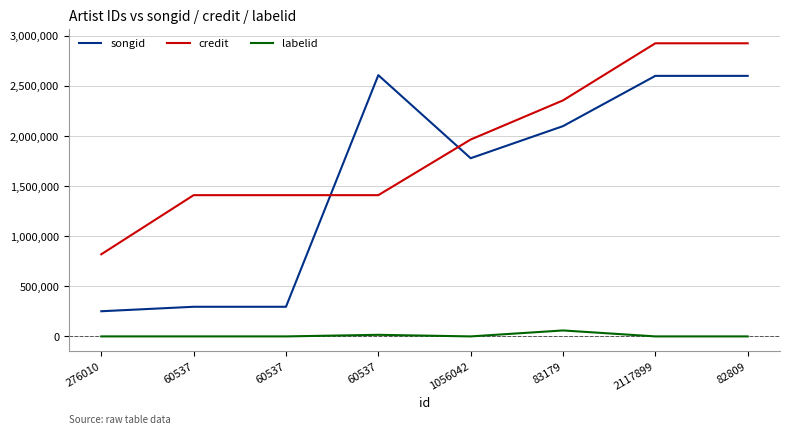

What is the average value of the labelid series?

9408